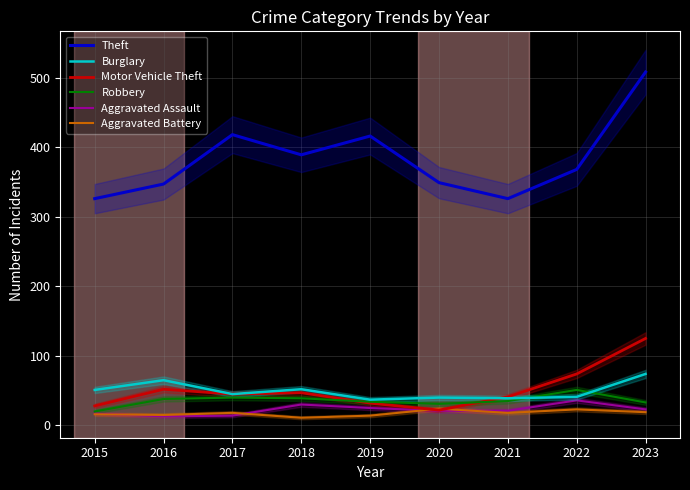

Is this an area chart (filled region under the line)?

No